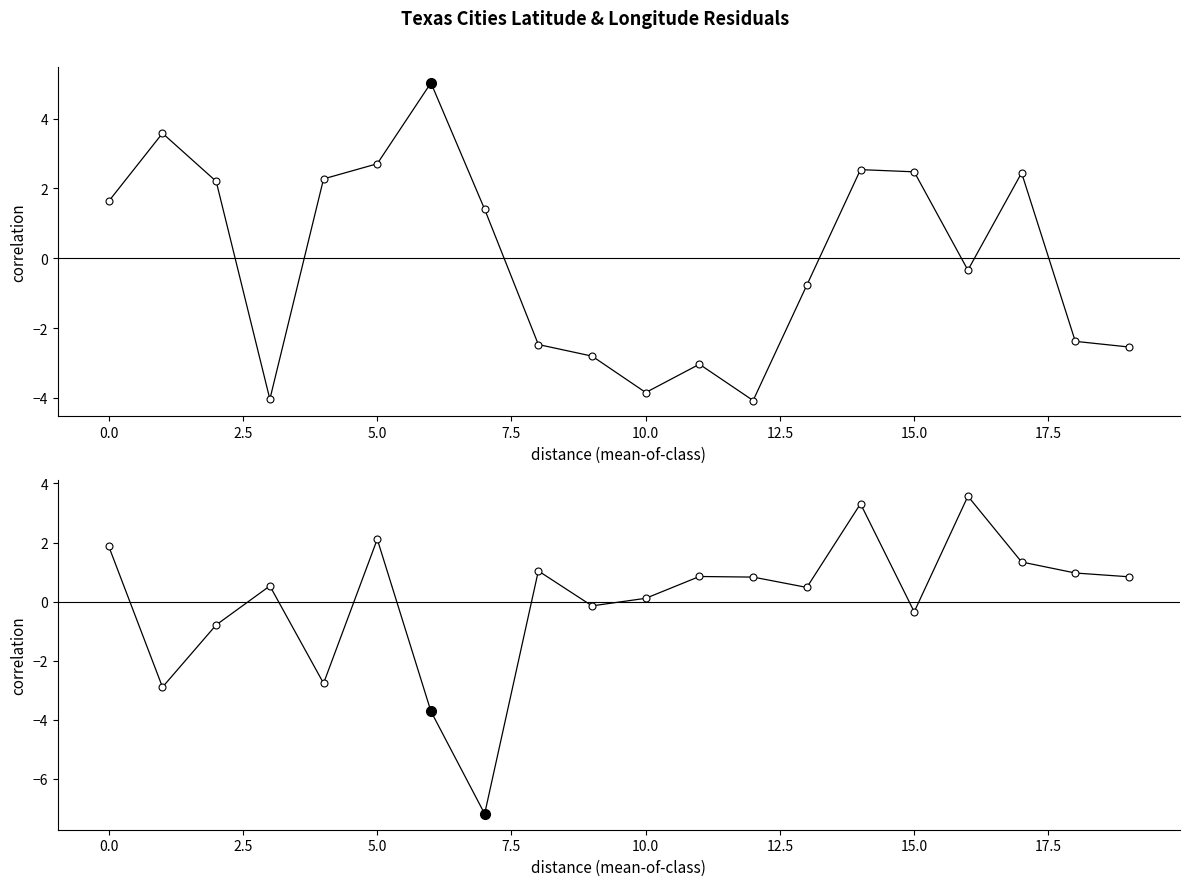

Which series has the largest total across all categories?

lat